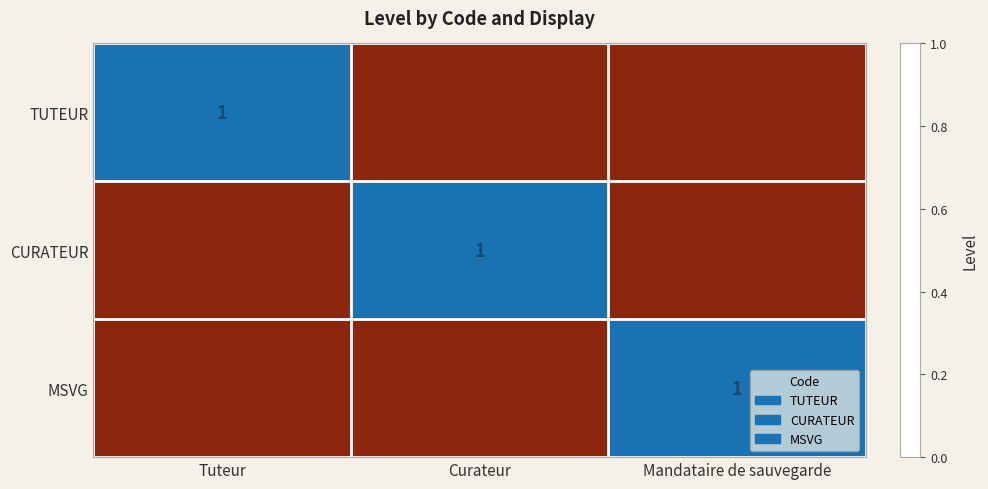

Is it true that CURATEUR equals 1 at Curateur?

True